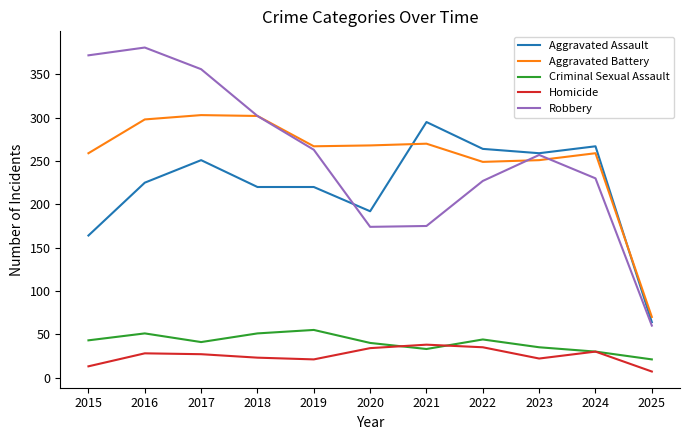

Is the value of Criminal Sexual Assault at 2025 greater than the value of Aggravated Assault at 2018?

No